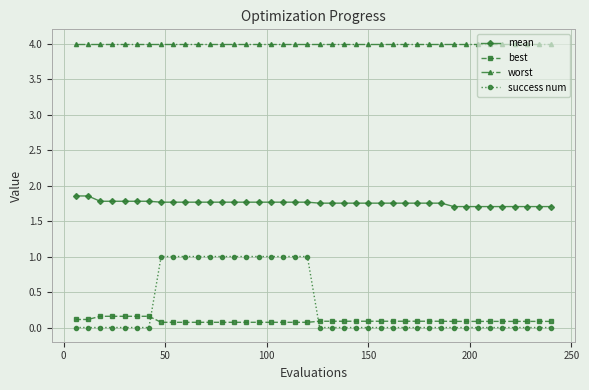

True or false: best and worst cross at least once.

False